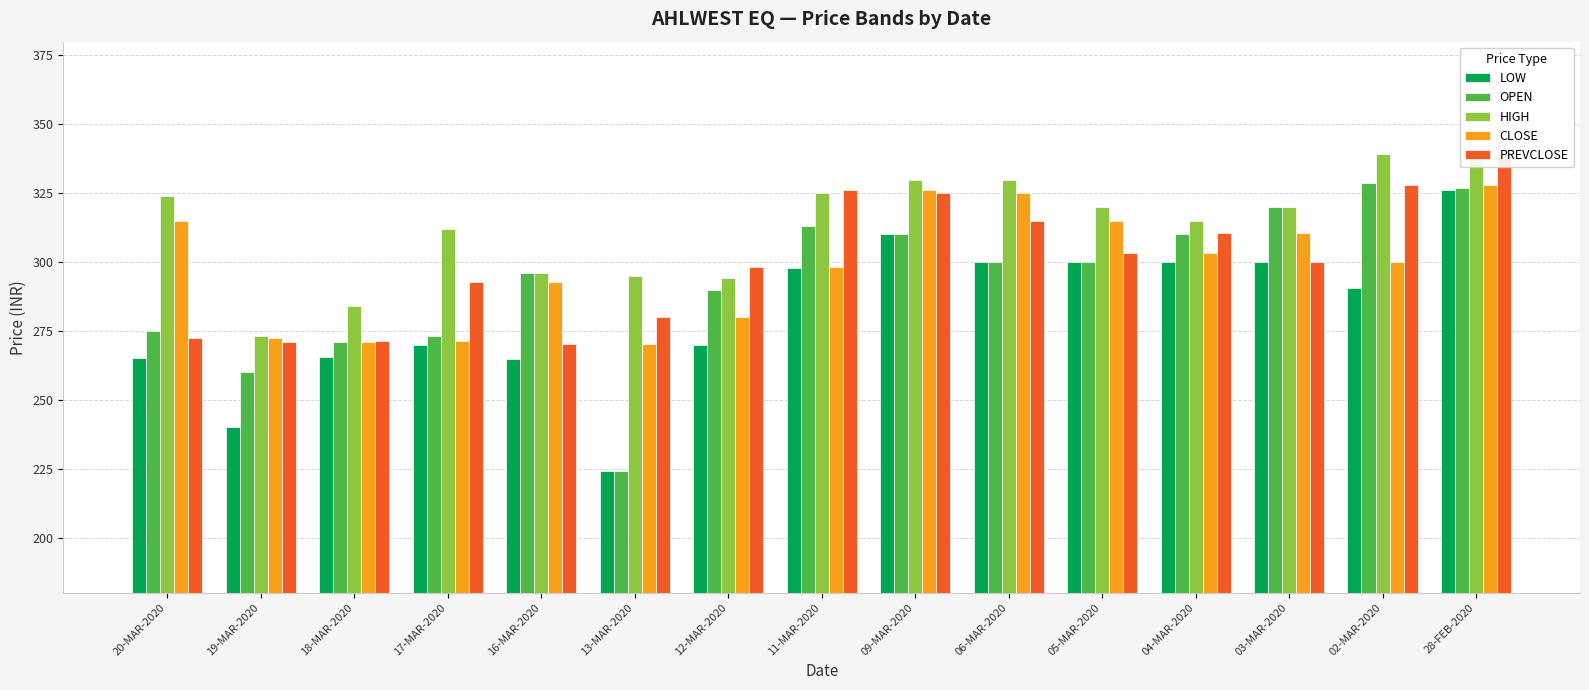

What is the difference between the second highest and minimum values in the OPEN series?

102.8